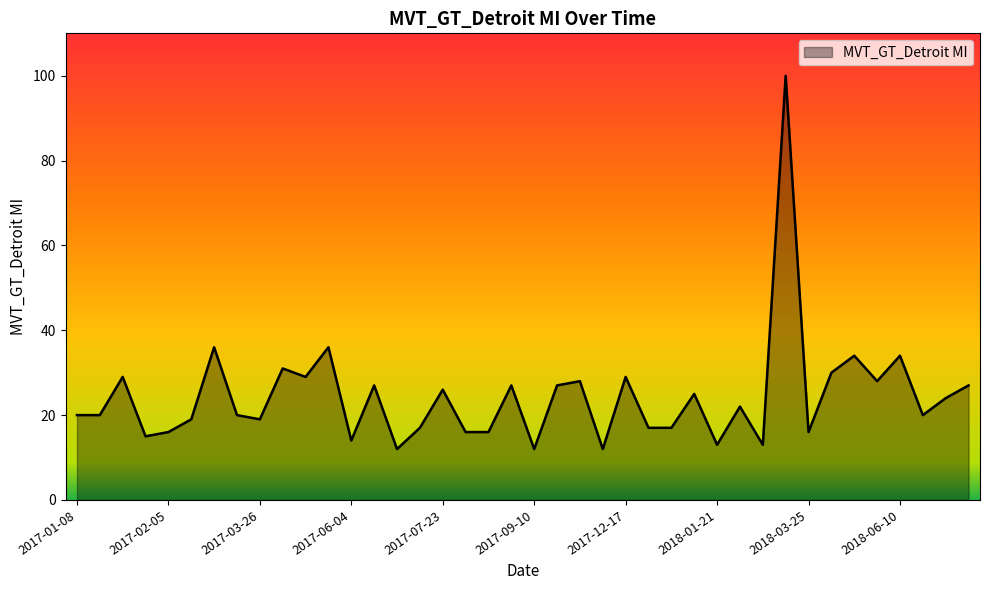

What is the greatest value displayed?

100